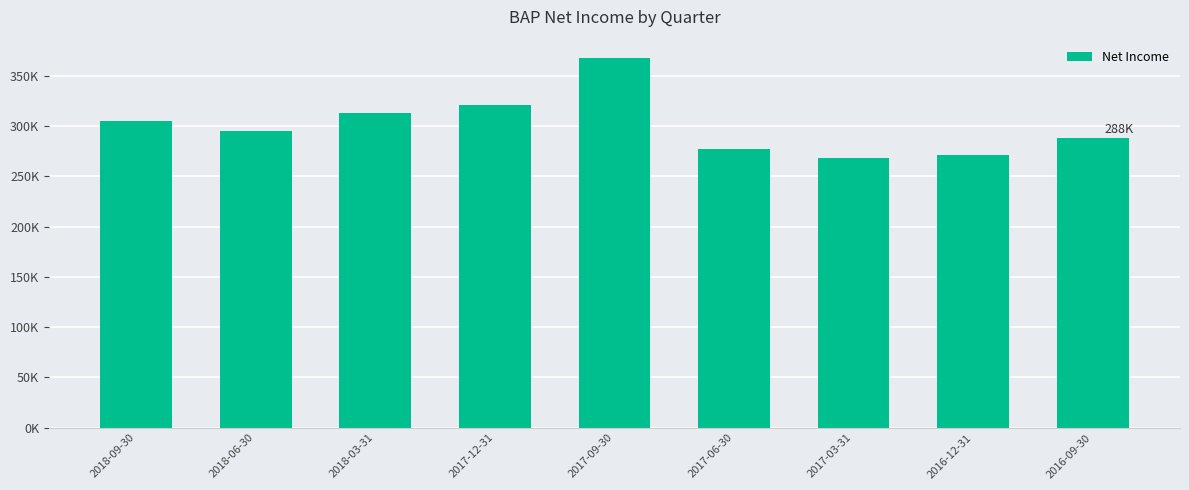

Which label corresponds to the smallest value in the chart?

2017-03-31